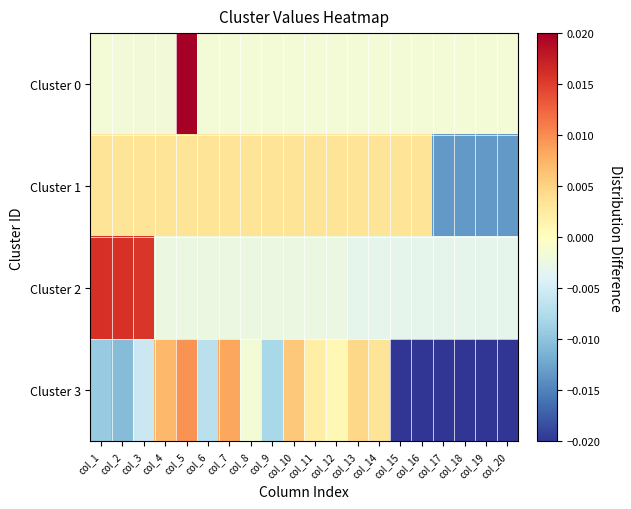

How many data points does each series have?

20